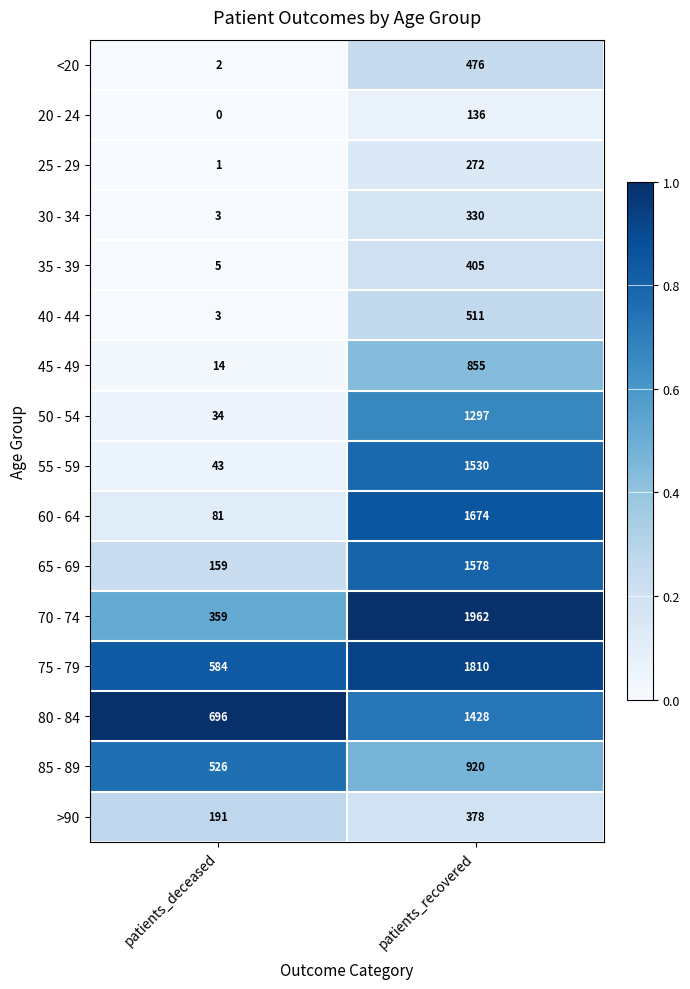

Count the number of categories in the chart.

2